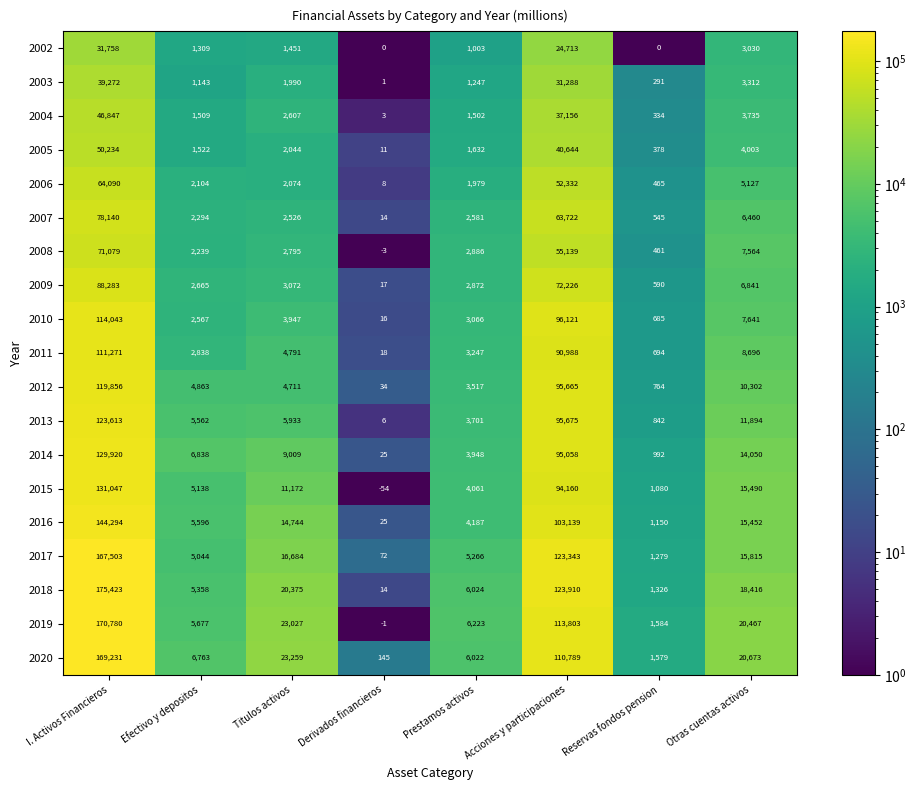

What is the spread (max minus min) of values at Acciones y participaciones?

99197